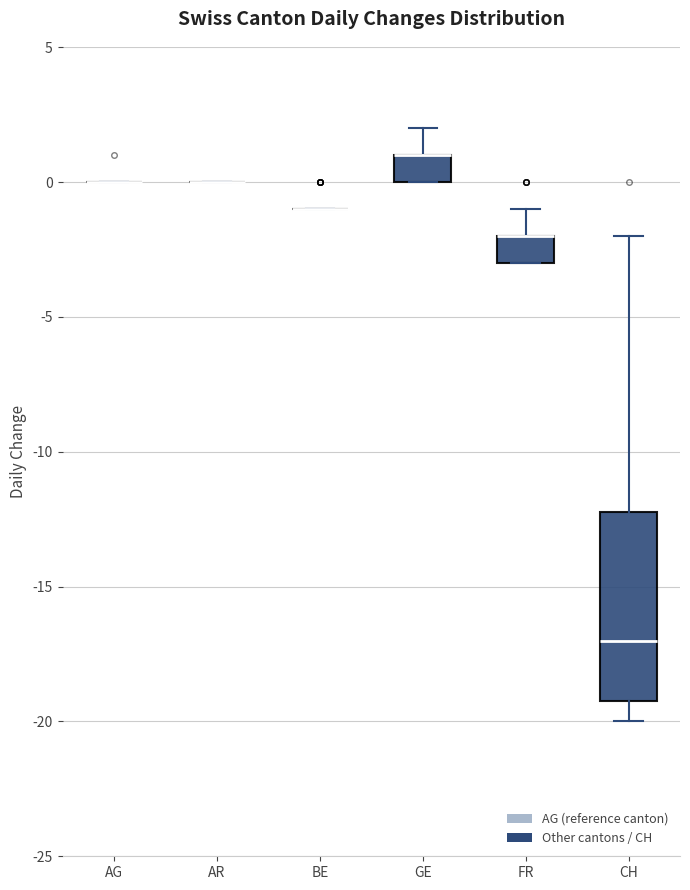

Comparing the boxes themselves (not the whiskers), which one is the tallest?

CH